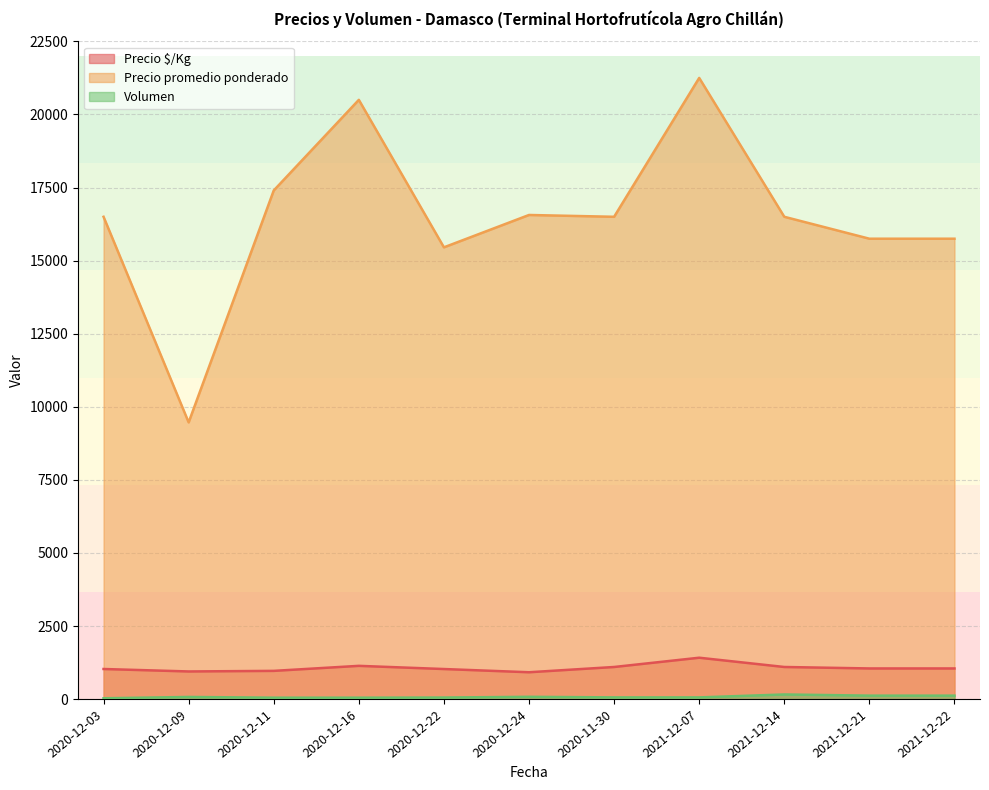

True or false: Precio promedio ponderado has more than 0 interior local peaks.

True